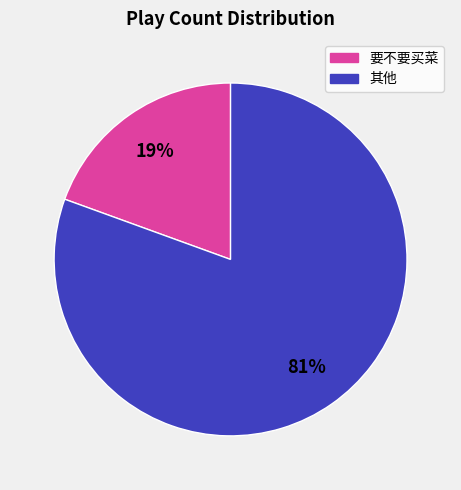

To the nearest percent, what is the average slice percentage?

50%